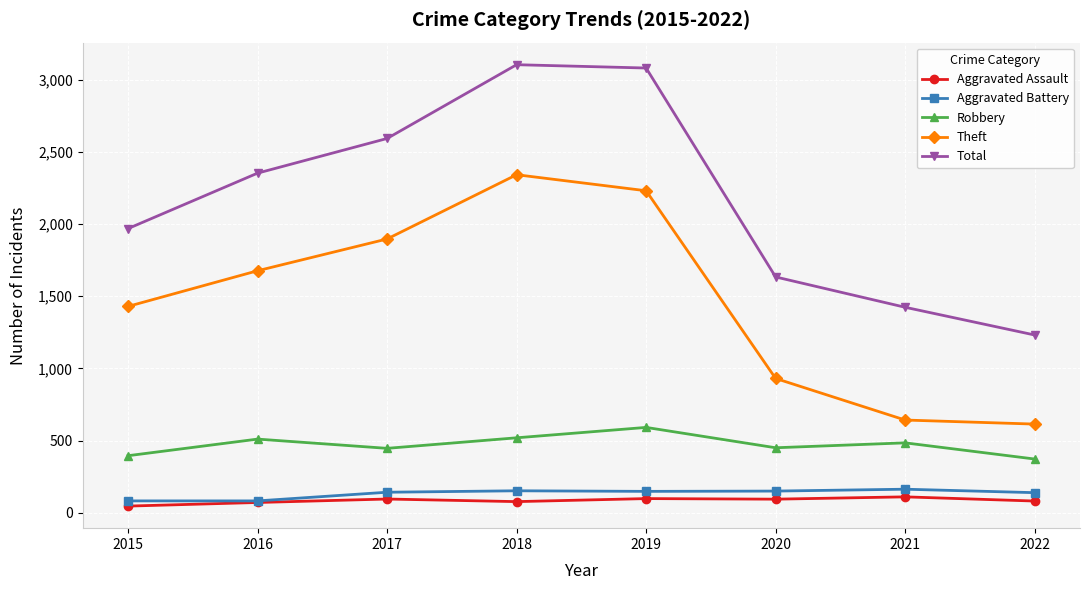

True or false: Theft and Aggravated Assault intersect in this chart.

False